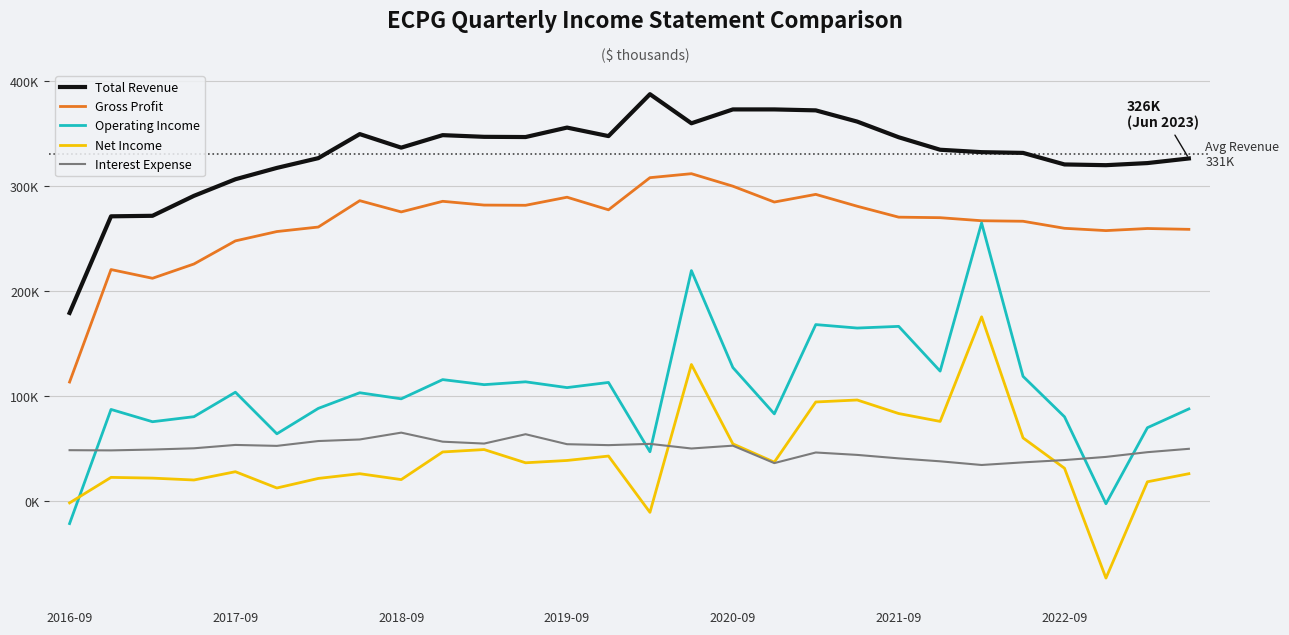

True or false: Total Revenue and Operating Income cross at least once.

False